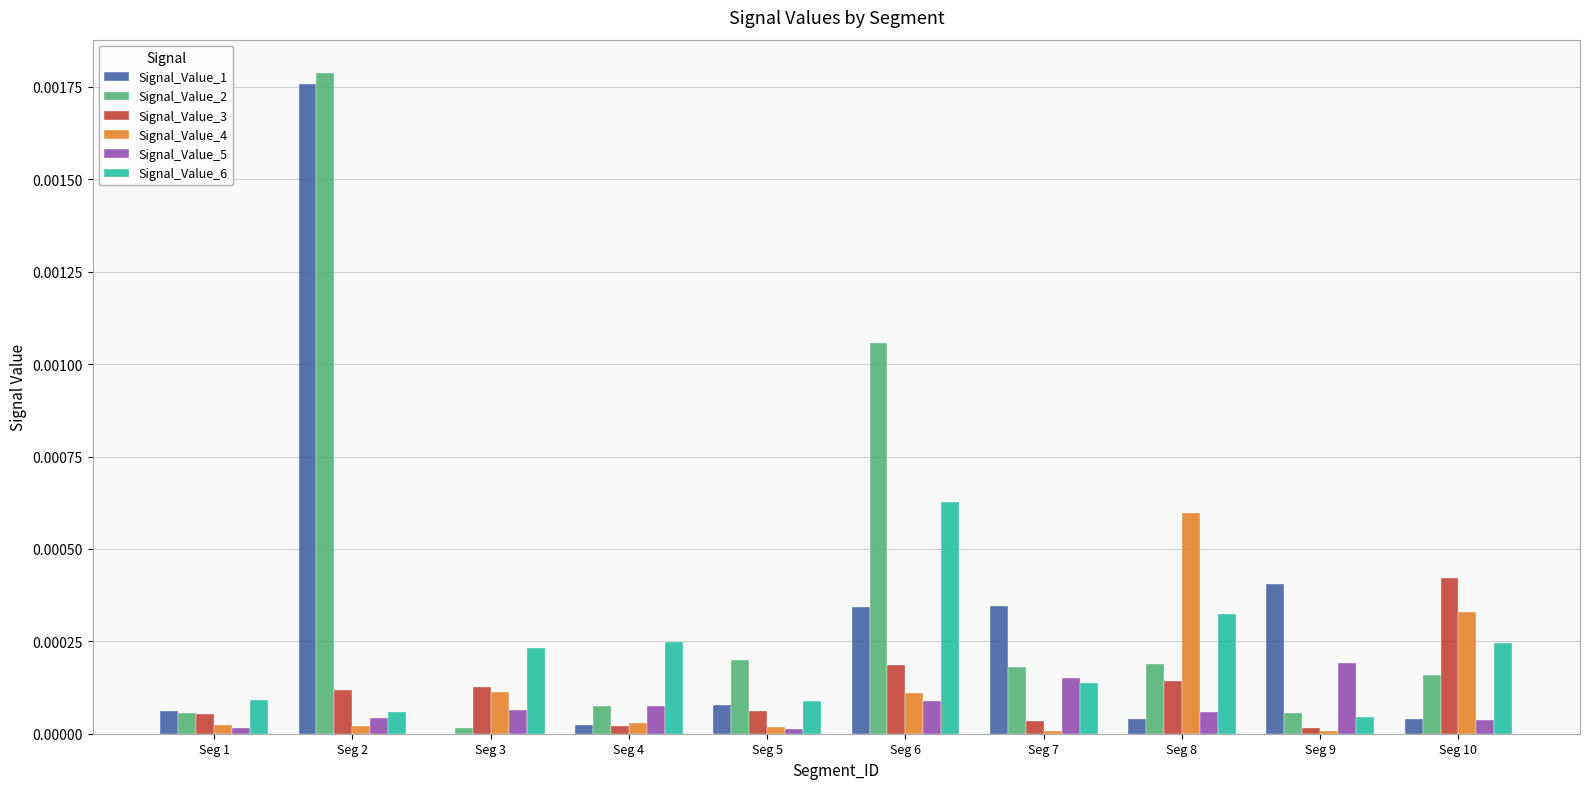

Which series changed the most between Seg 4 and Seg 10?

Signal_Value_3